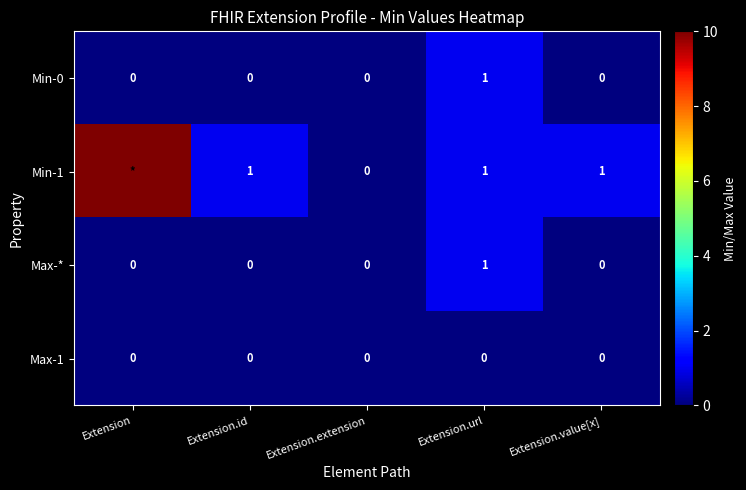

How many data points in Max-* are above 0?

1